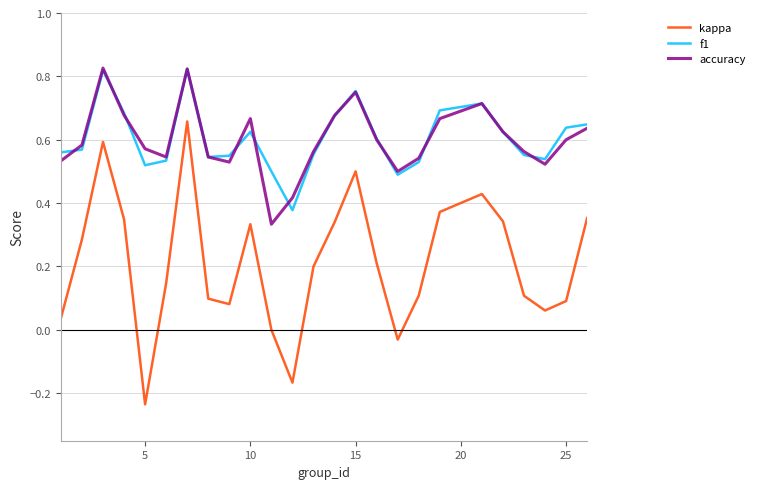

Which series has the largest range (max minus min)?

kappa